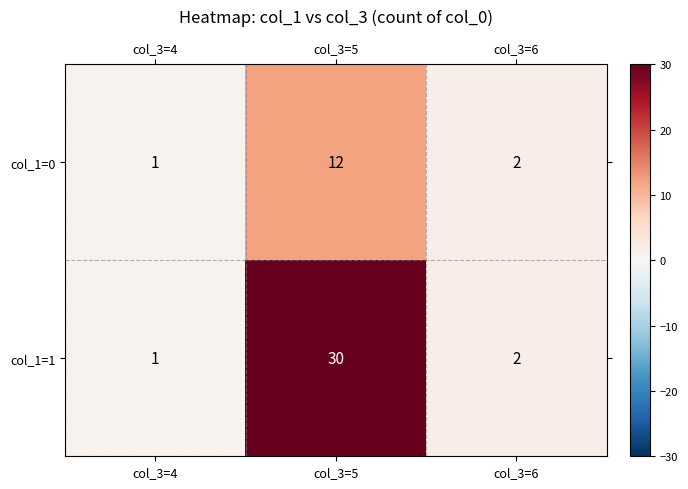

Between col_3=5 and col_3=6, which series saw the biggest shift?

col_1=1